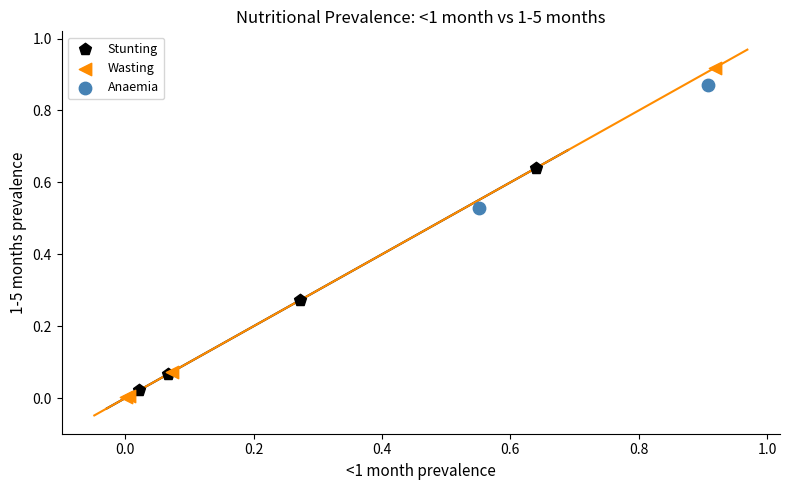

Which series contains the highest Y value?

Wasting